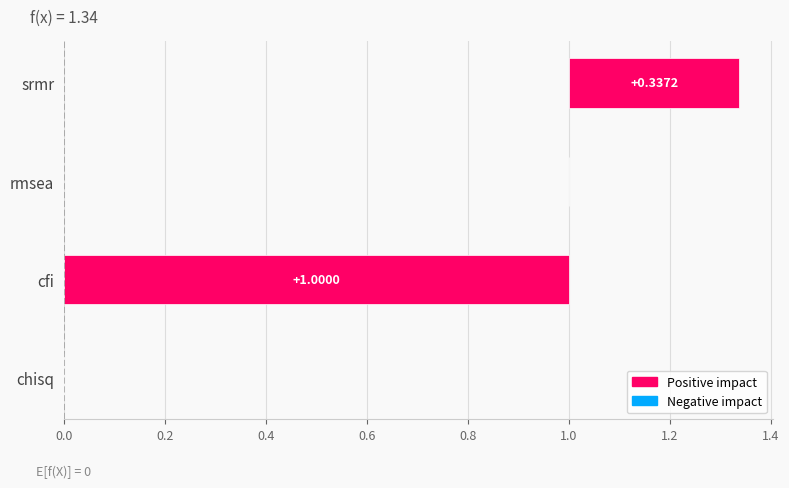

Reading left to right, what are all the values shown in this chart?

chisq=0.0	cfi=1.0	rmsea=0.0	srmr=0.3